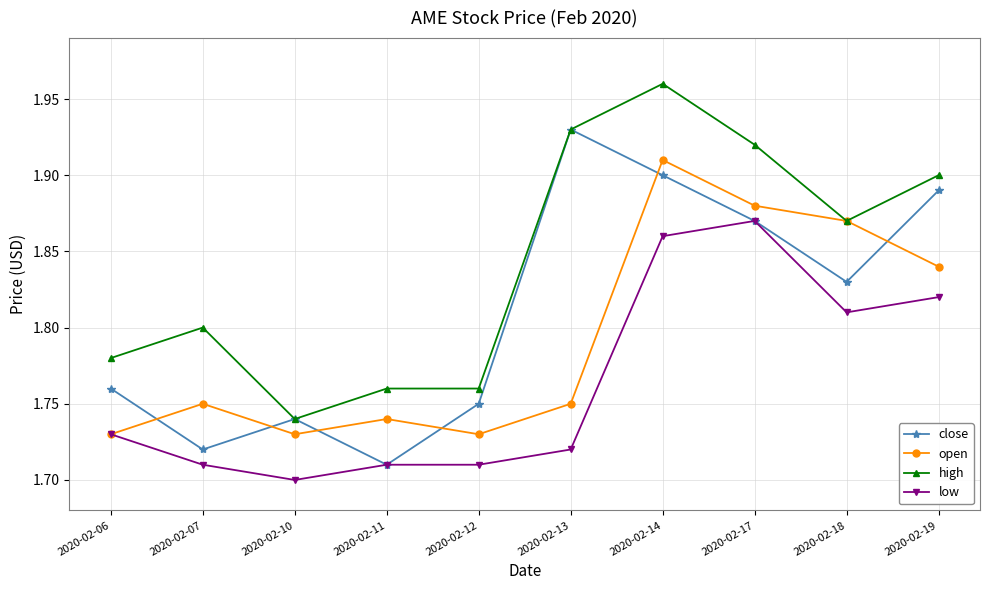

Where is the first local minimum for high?

2020-02-10